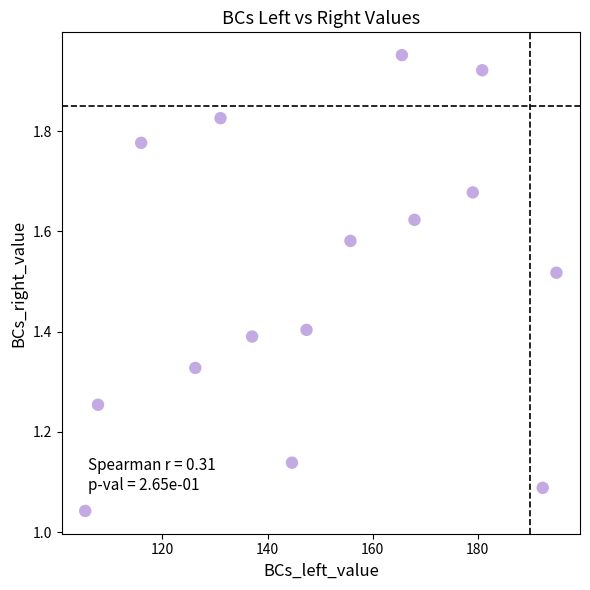

What is the range of X values (max minus min)?

89.7